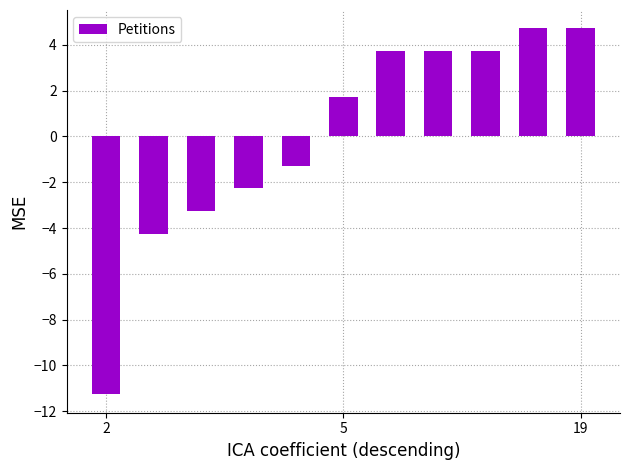

Reading right to left, extract all data points from this chart.

4.7	4.7	3.7	3.7	3.7	1.7	-1.3	-2.3	-3.3	-4.3	-11.3